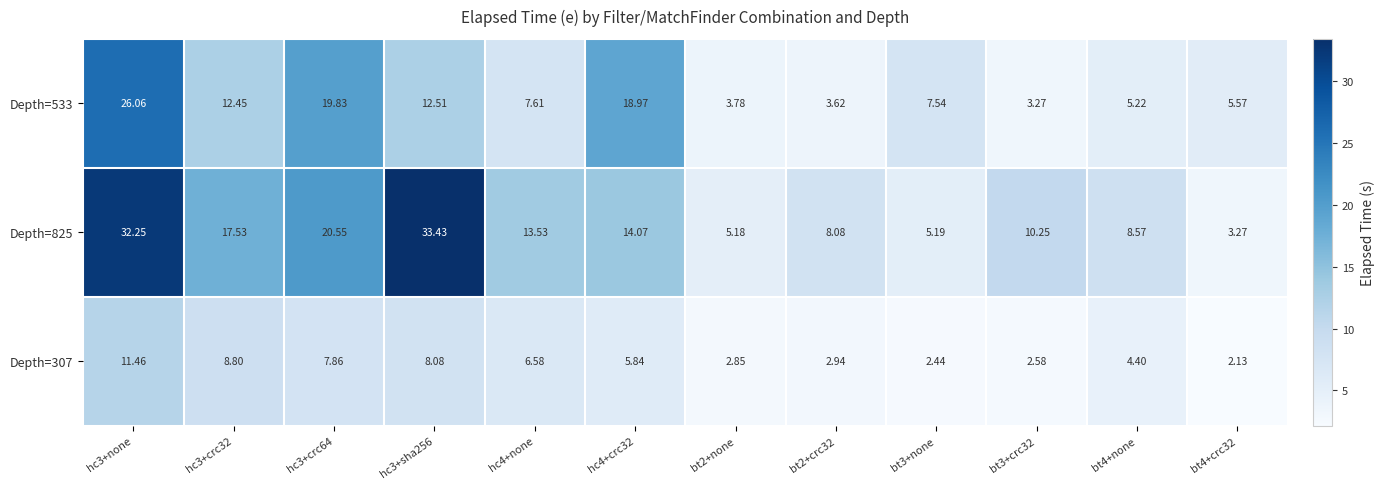

At which category is the sum across all series the highest?

hc3+none